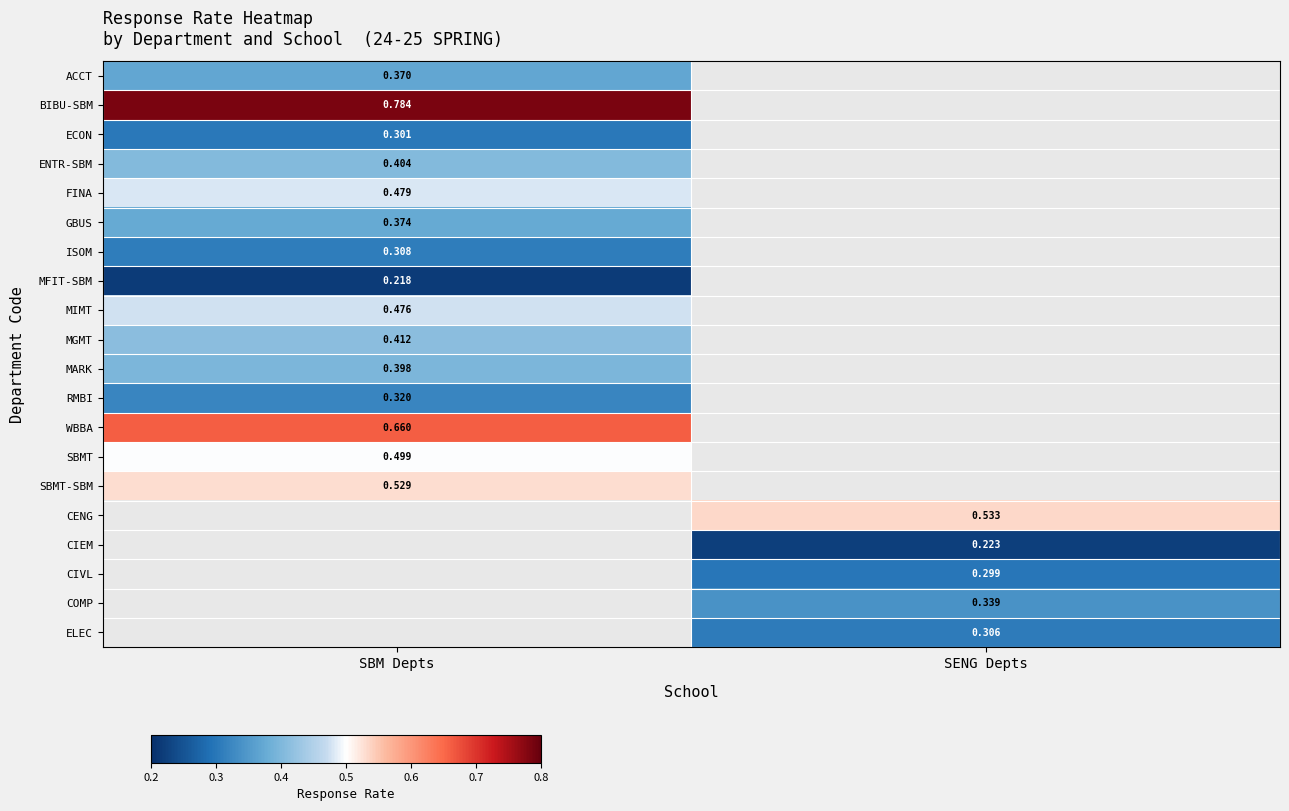

How many data points in ELEC are above 0?

1